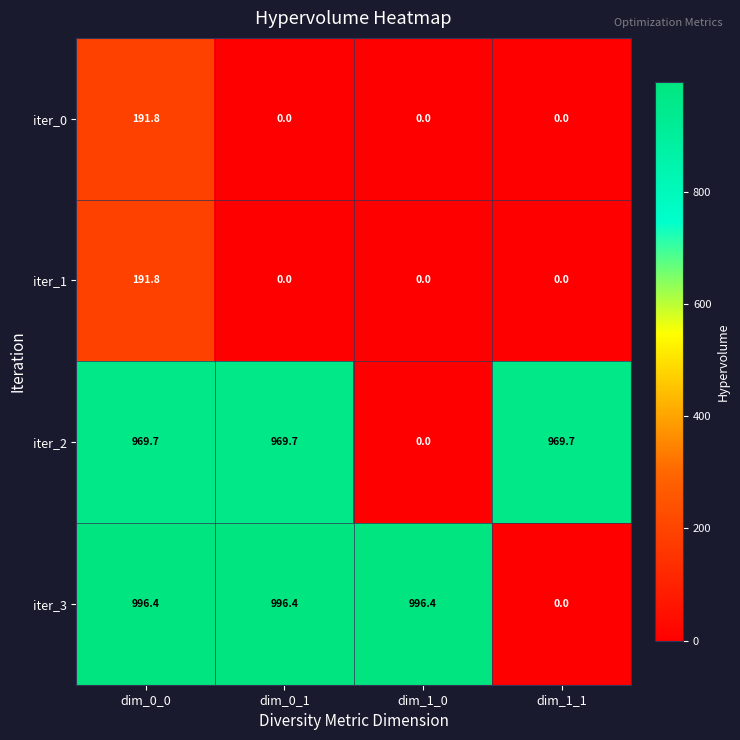

How many series are shown in this chart?

4